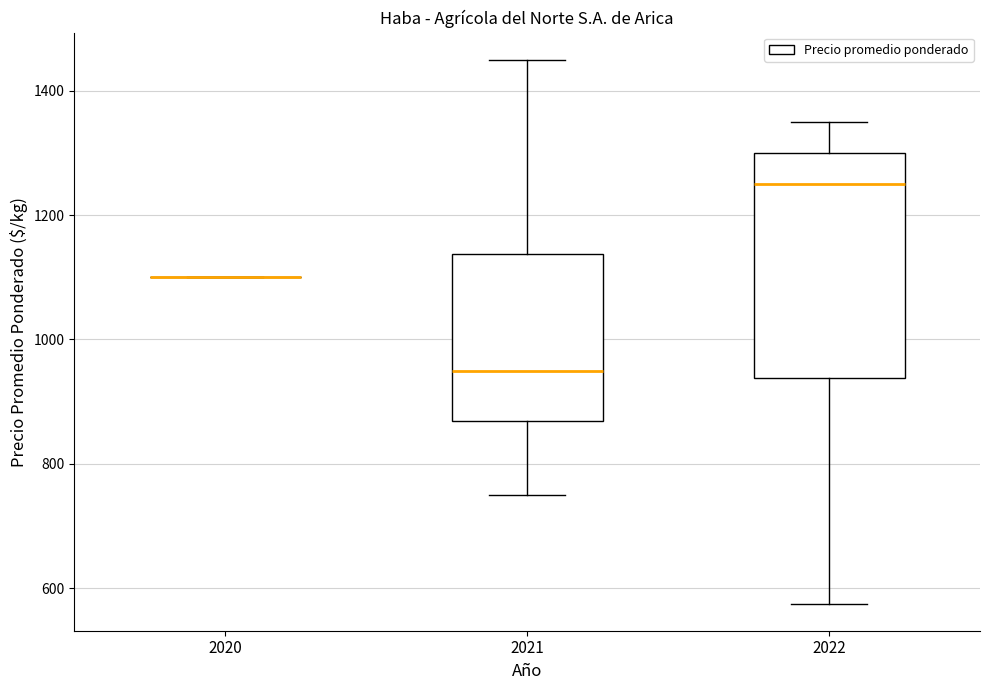

Reading left to right, transcribe this box plot: for each box, give where its median line is, the range the box spans, and where its two whiskers end, as read against the y-axis. The values are not printed on the chart, so give them approximately, as read against the axis.

2020: box collapsed to a line at 1100, whiskers 1100 to 1100
2021: median 960, box 860 to 1140, whiskers 760 to 1460
2022: median 1260, box 940 to 1300, whiskers 580 to 1360